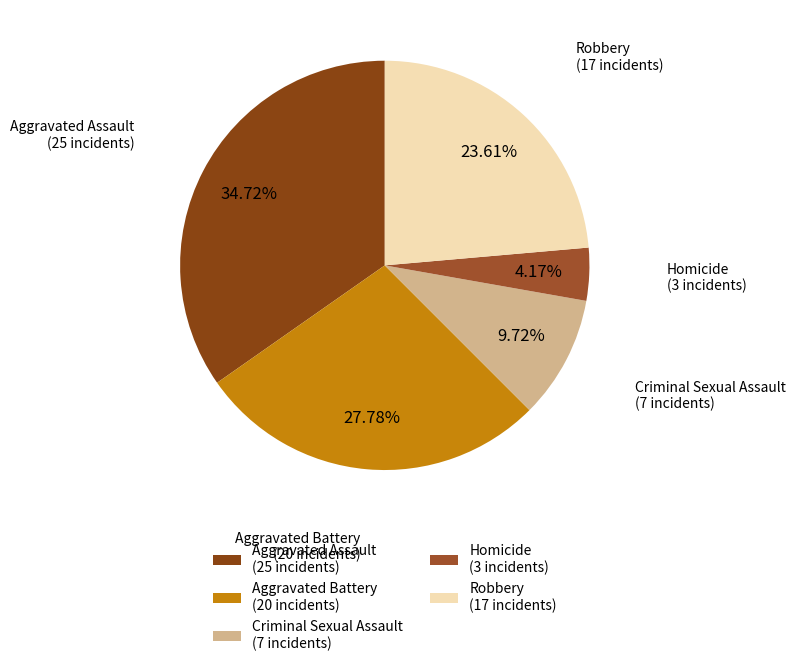

The Criminal Sexual Assault slice represents 10% of the pie. True or false?

True